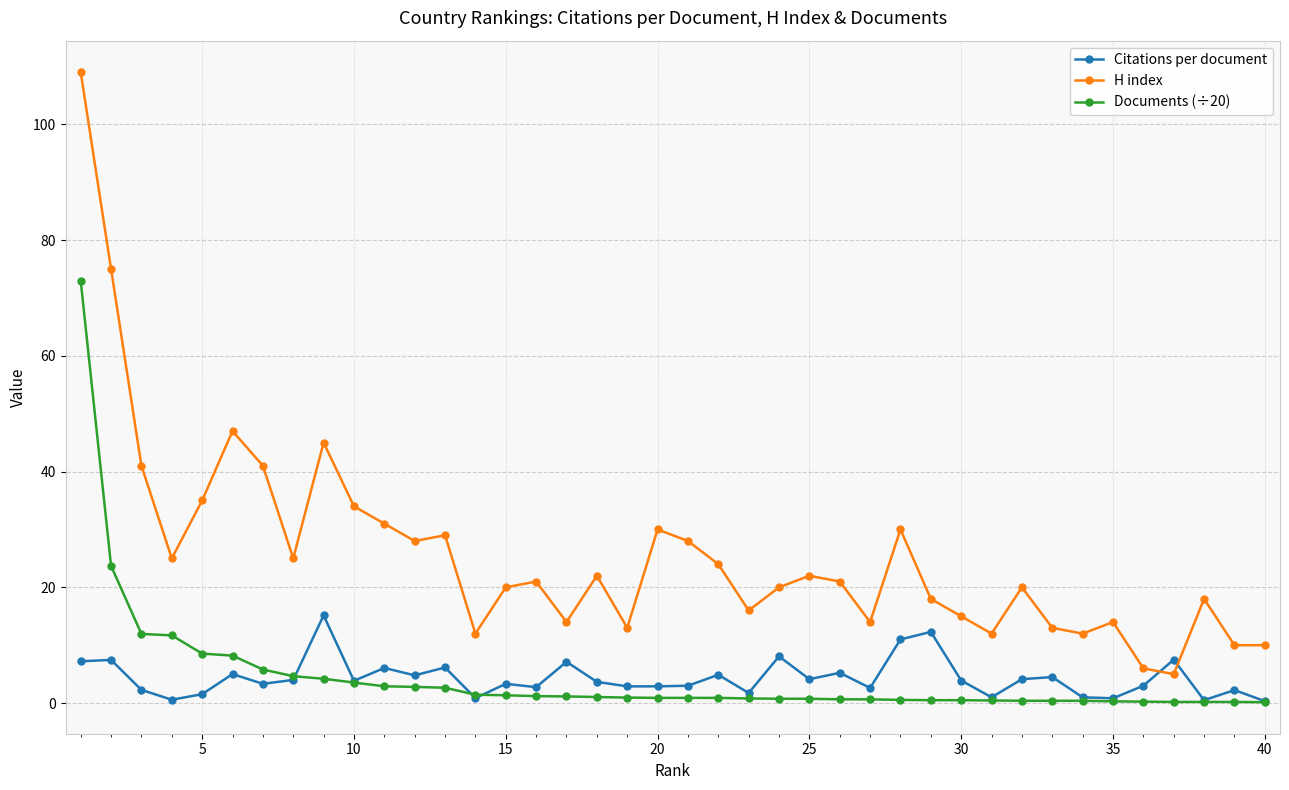

What is the value of the Citations per document point at the 30th from the left?

3.9